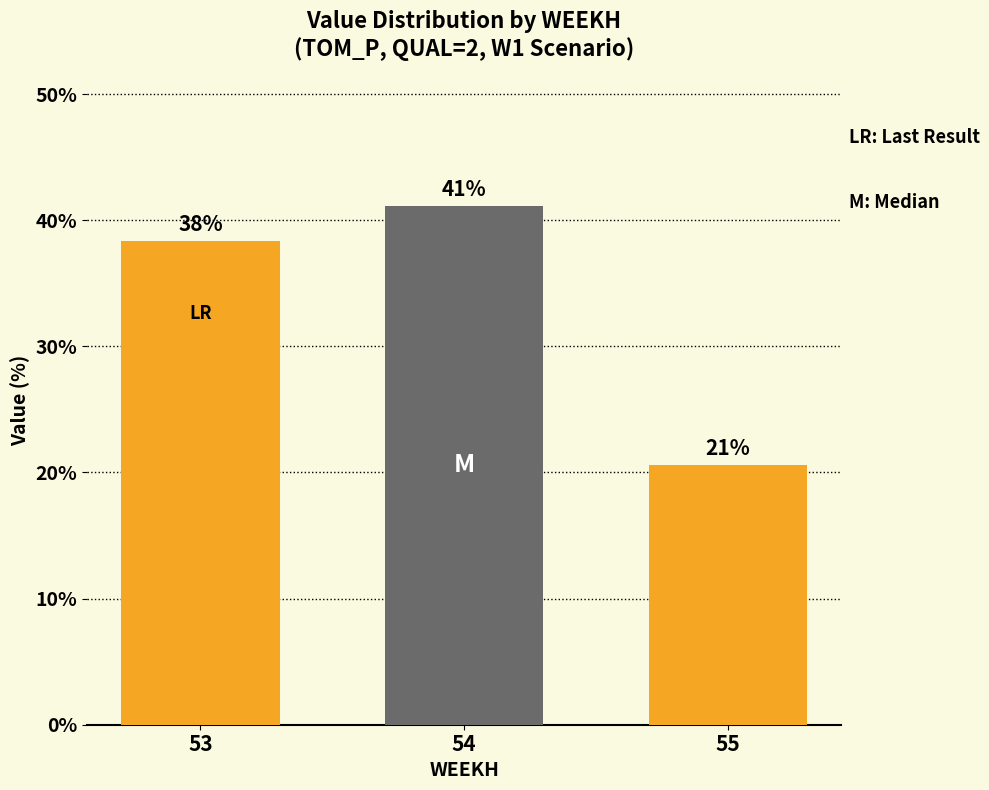

Where does the data first go above 38?

53